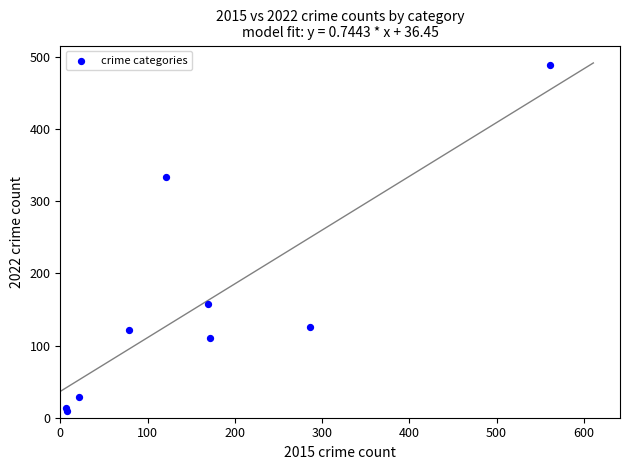

What Y value in the scatter plot is closest to 249?

334